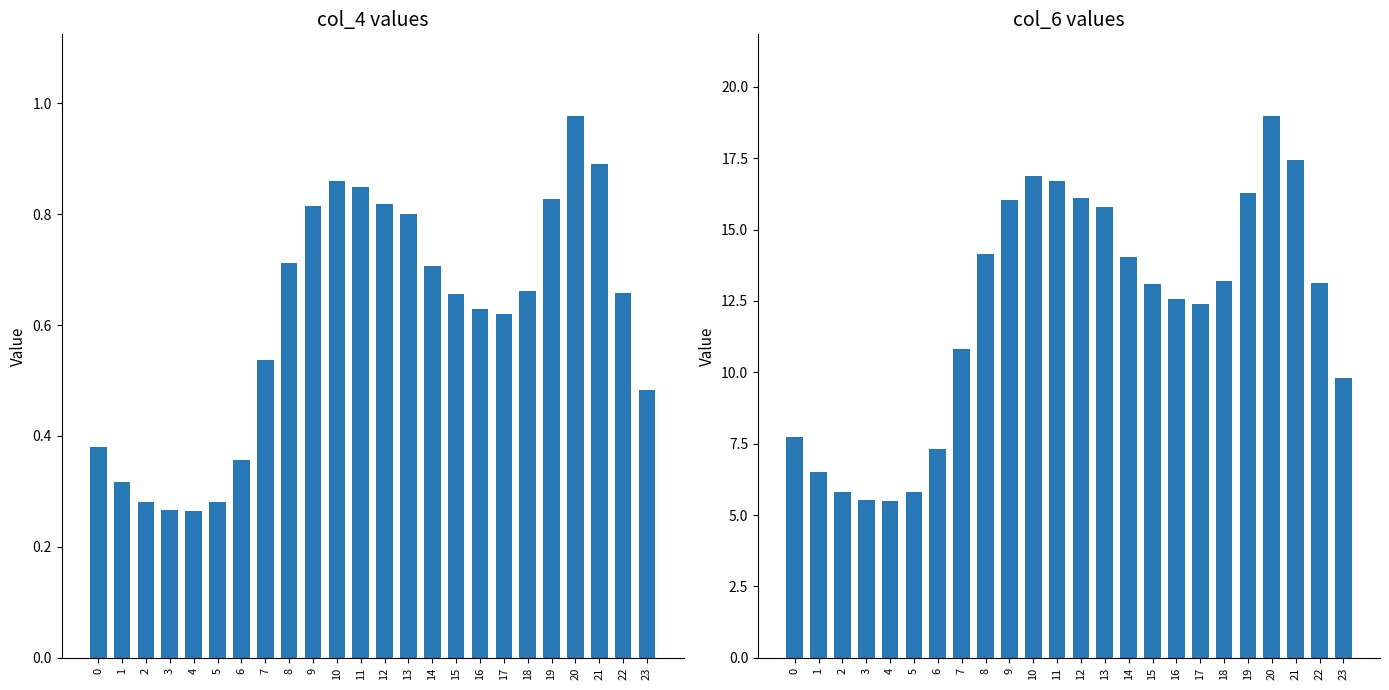

List the series in order of their peak value, lowest first.

col_4, col_6